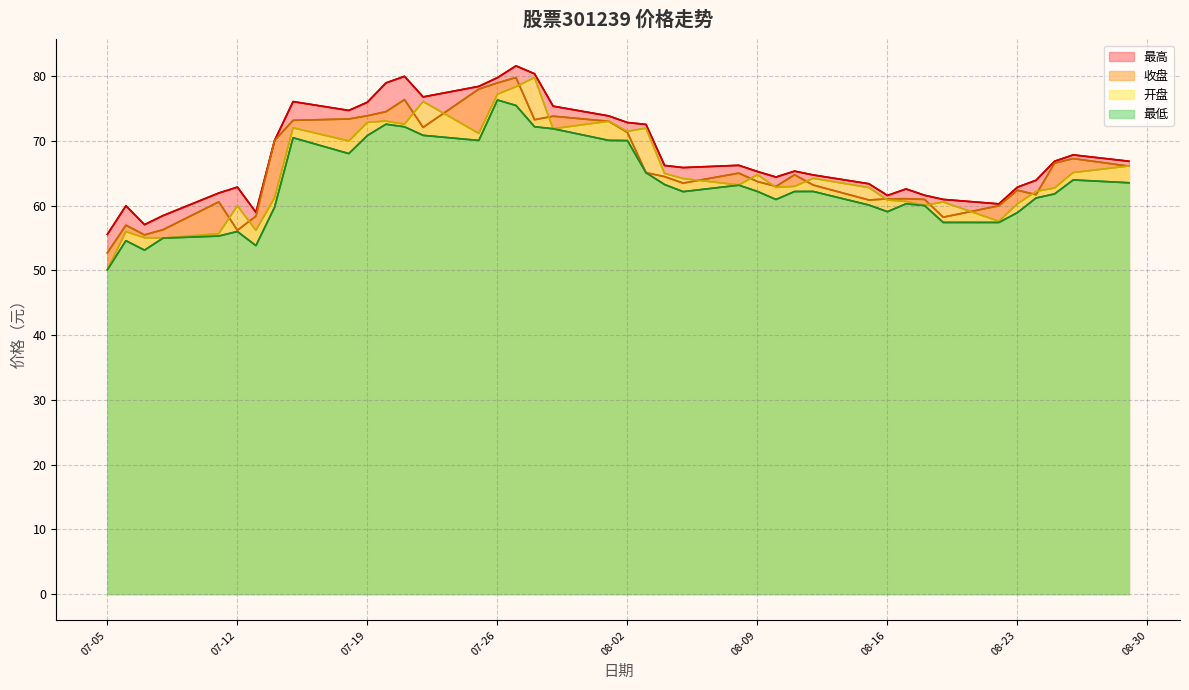

At how many categories does at least one series exceed 81?

1